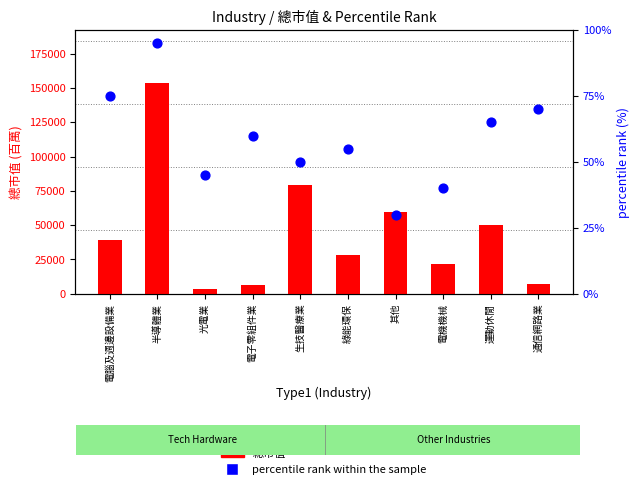

Which series has the largest Y range (max minus min)?

總市值